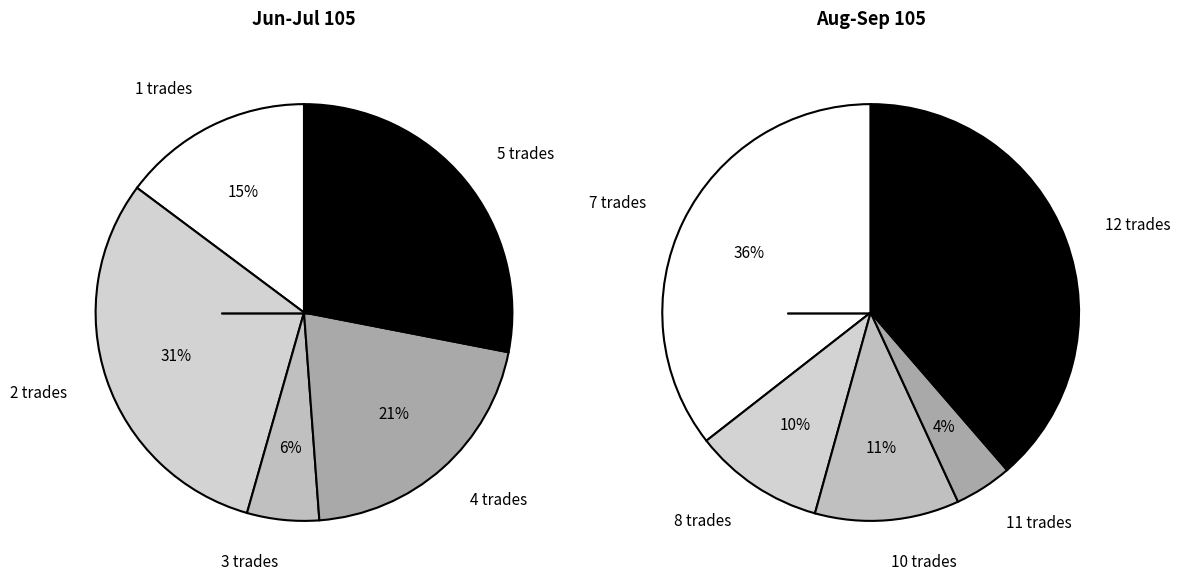

What portion of the pie excludes 0?

94.8%